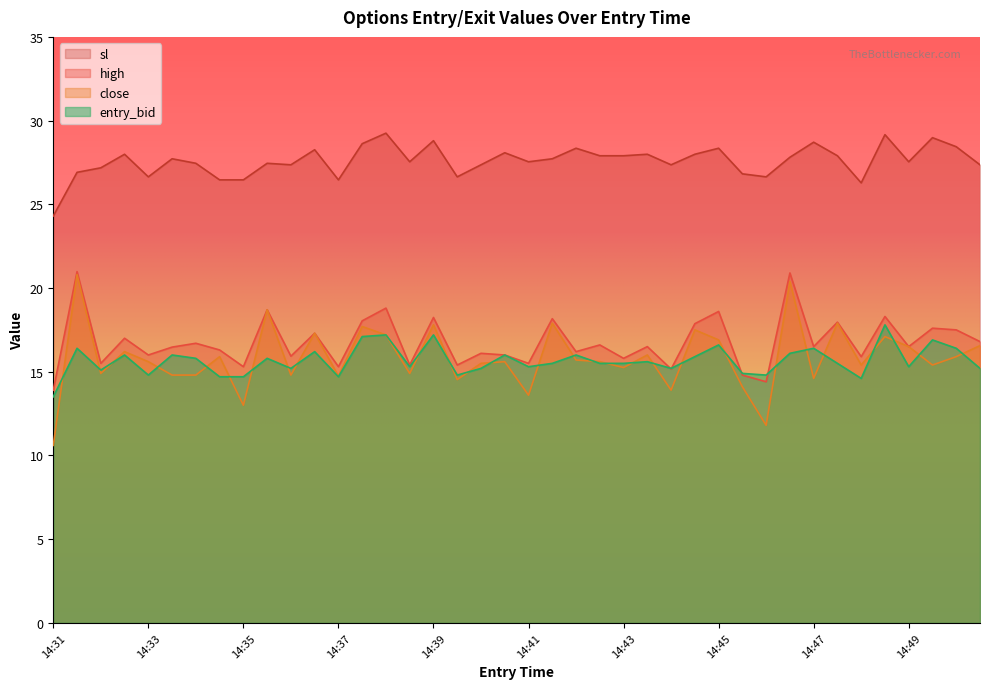

Which series changed the most between 14:34 and 14:44?

close